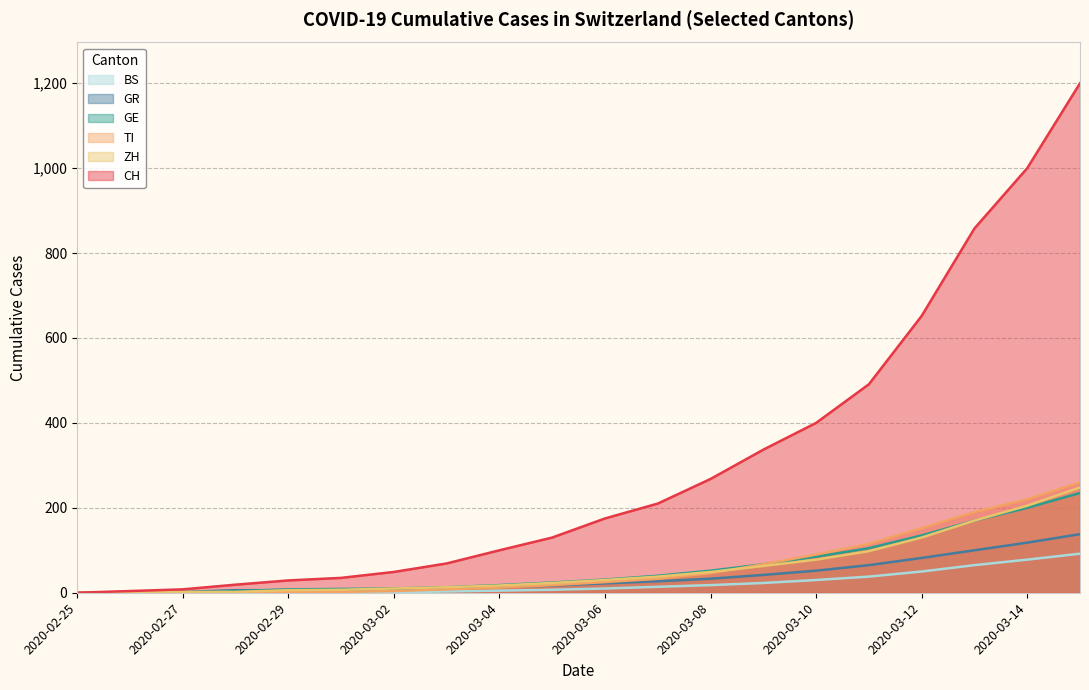

True or false: CH and GE intersect in this chart.

False